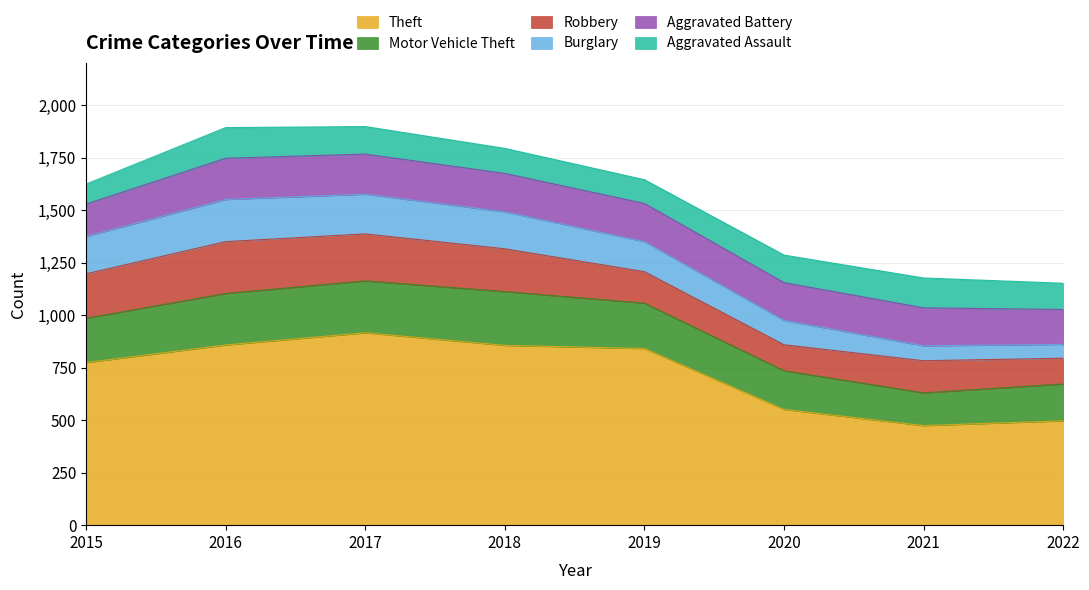

What is the difference between the maximum and second lowest values in the Aggravated Assault series?

33